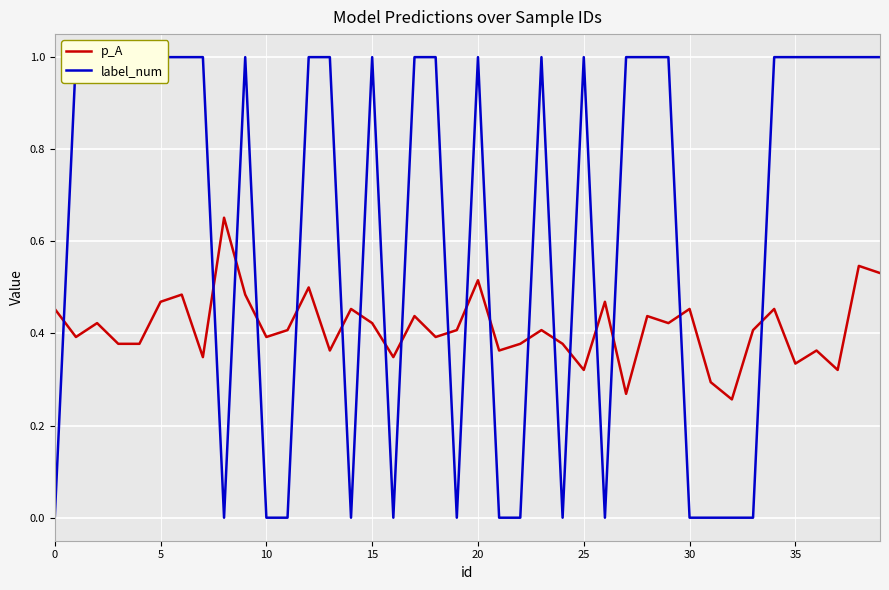

True or false: p_A has a value of 0.4 at 10.

True